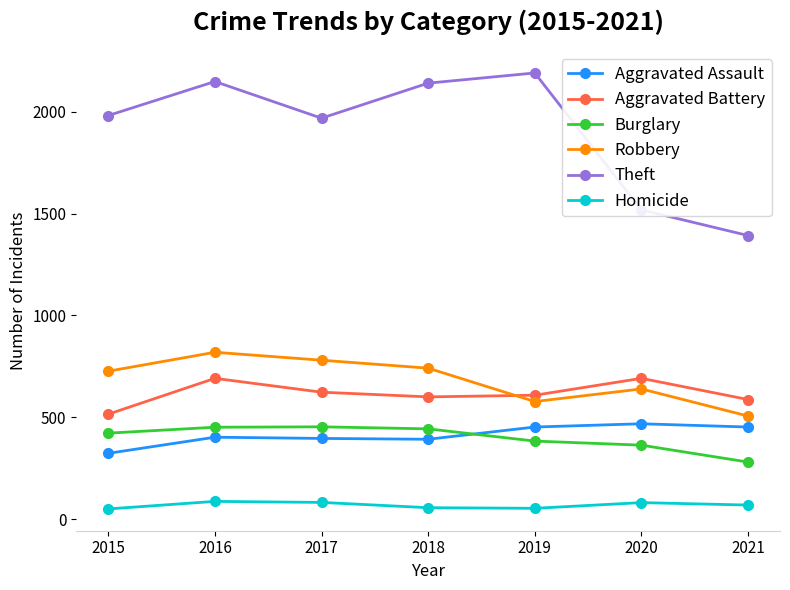

What is the sum of the Burglary values at 2018 and 2017?

896